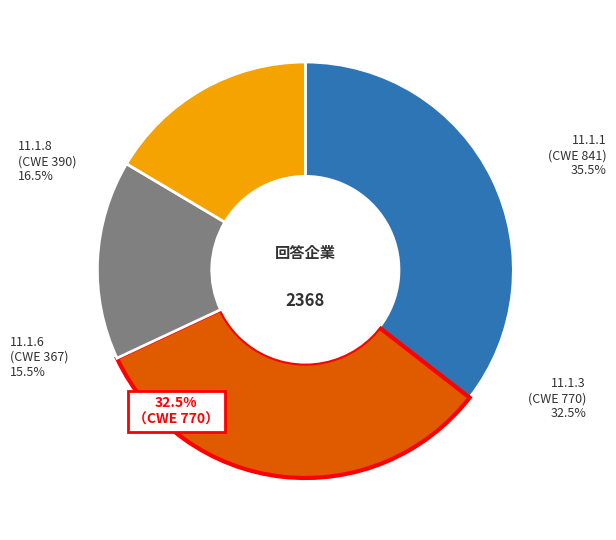

Is there any slice that represents more than half of the pie?

No